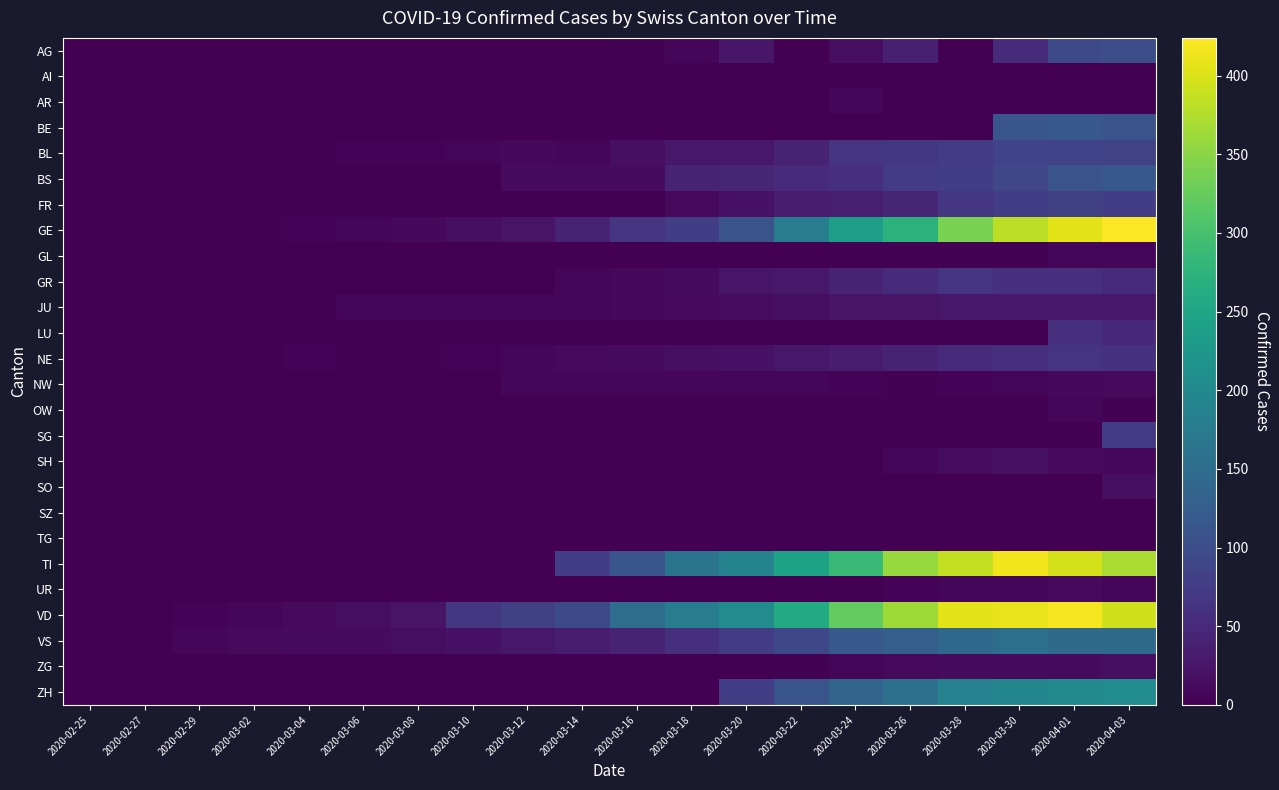

What is the spread (max minus min) of values at 2020-04-01?

419